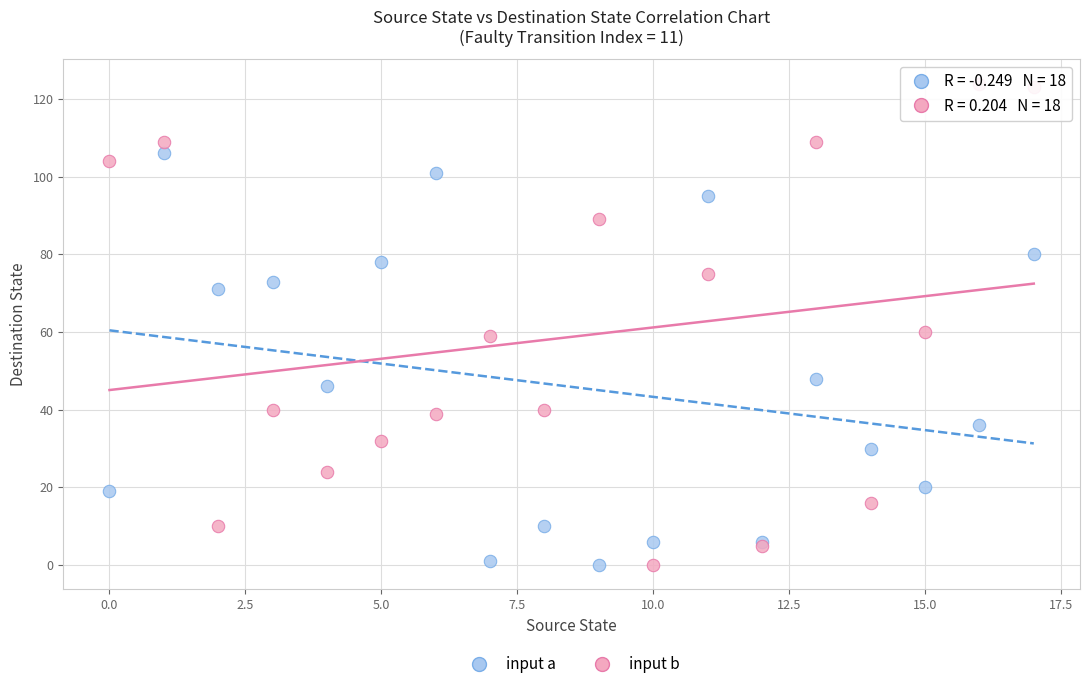

What are all the series names shown in the legend?

input a, input b